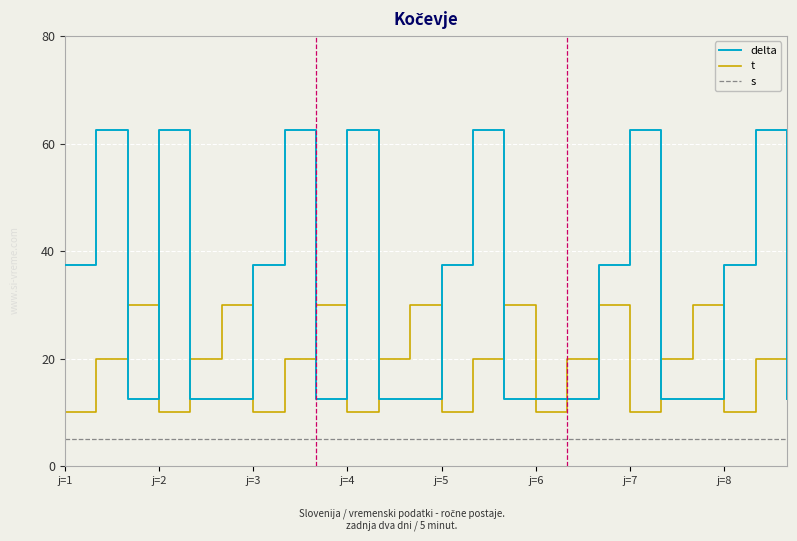

Which series has the largest range (max minus min)?

delta